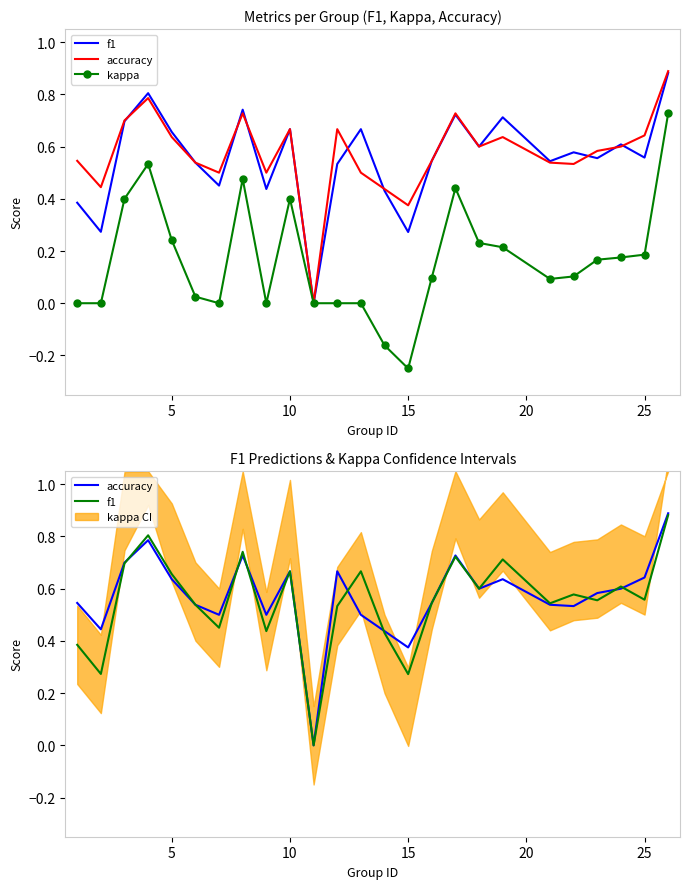

Is it true that f1 equals 0.1 at 15?

False